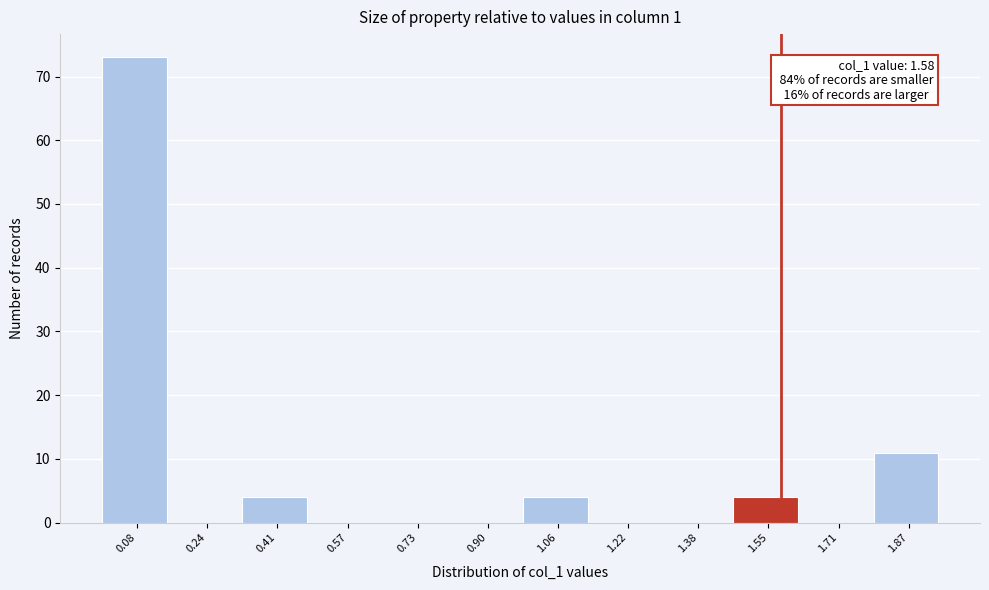

Which range on the x-axis has the tallest bar?

0.00 to 0.16